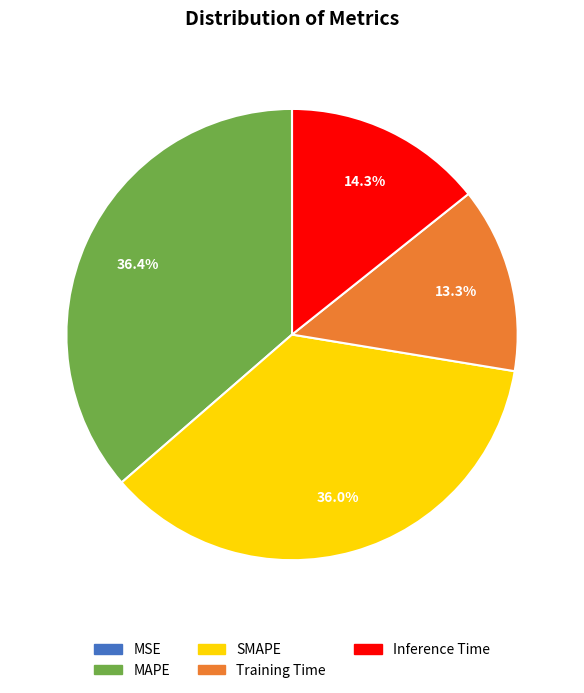

Is SMAPE the majority of the pie?

No